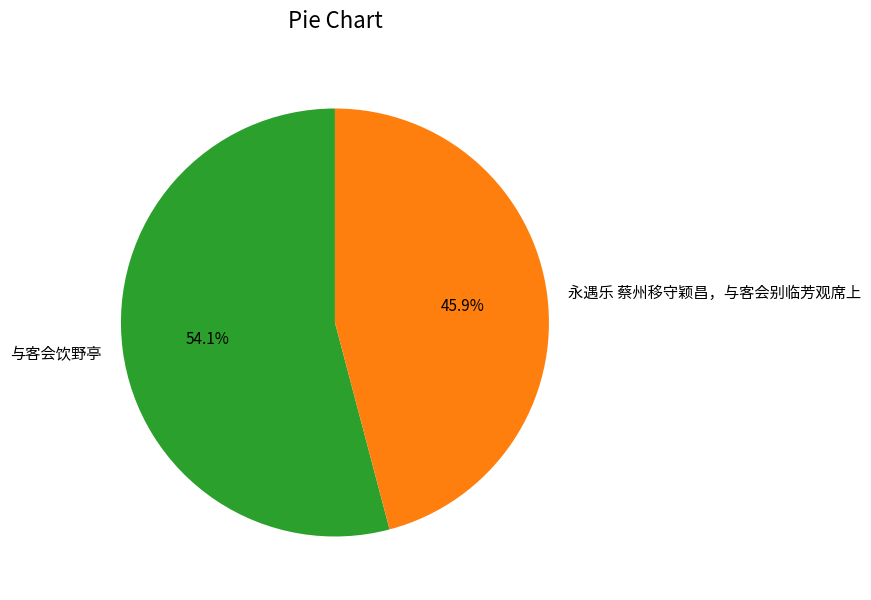

Is it true that 永遇乐 蔡州移守颖昌，与客会别临芳观席上 is 32% of the pie?

False